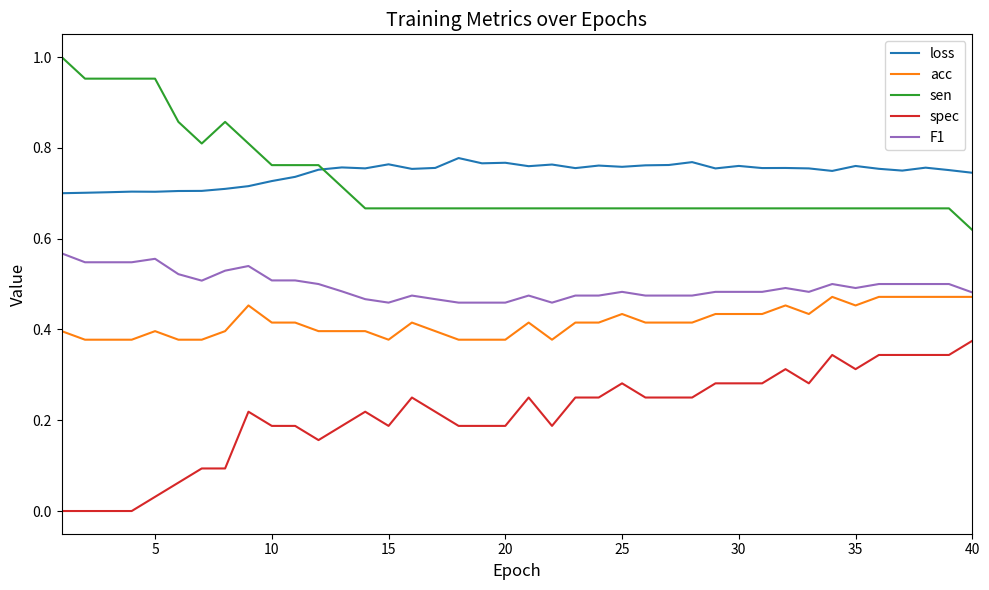

True or false: spec and loss intersect in this chart.

False